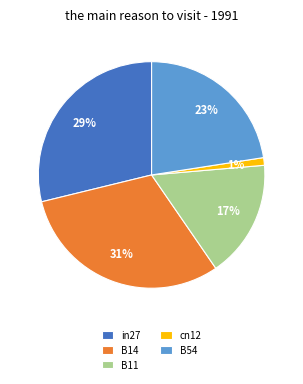

Which category has the biggest portion of the pie?

B14